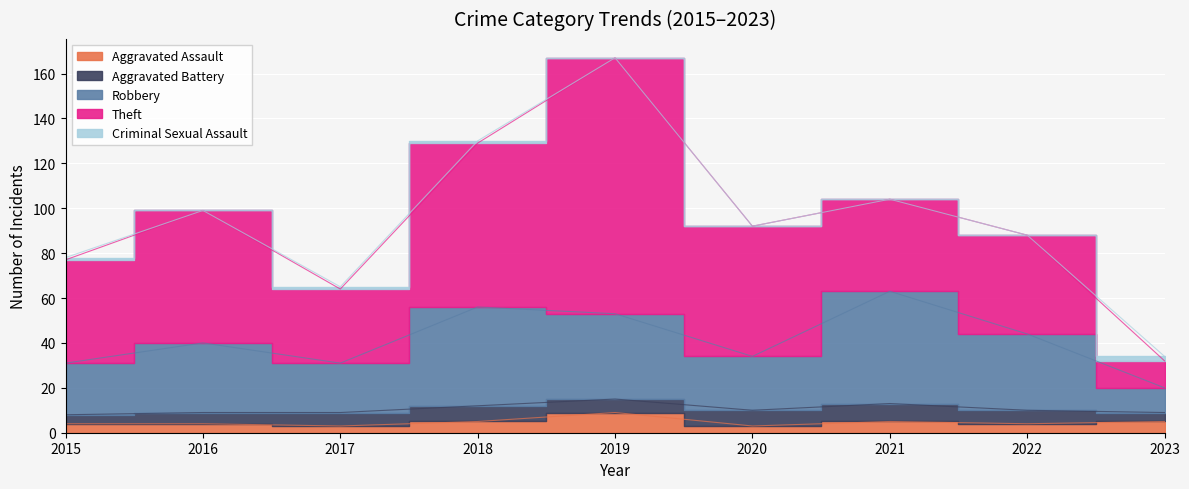

Which series changed the most between 2016 and 2018?

Theft